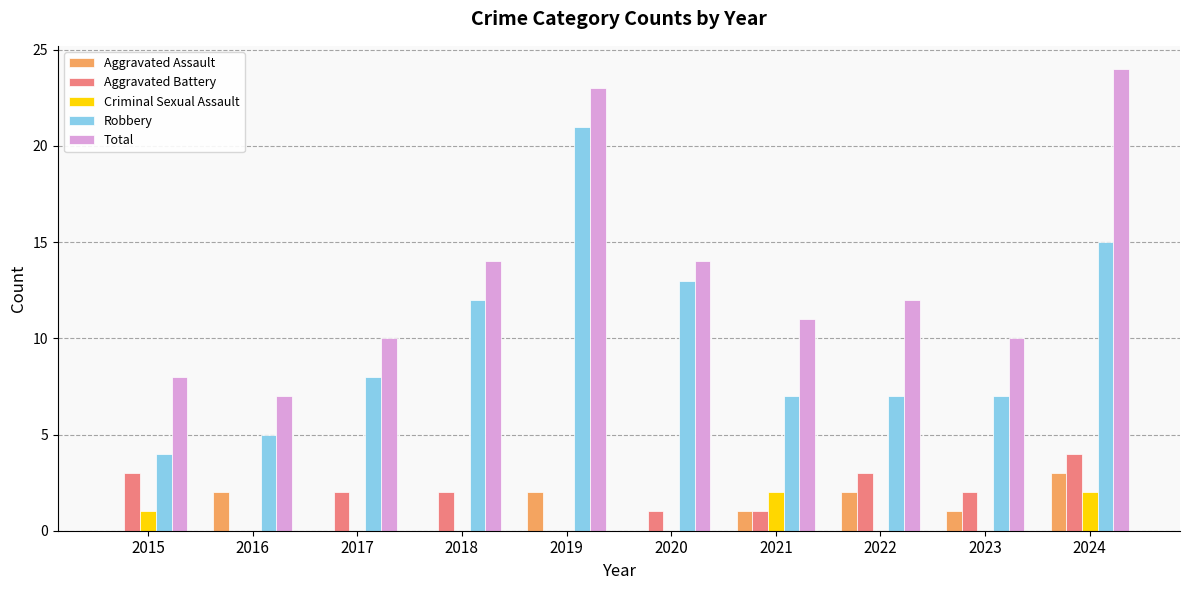

How many groups of bars are there?

10